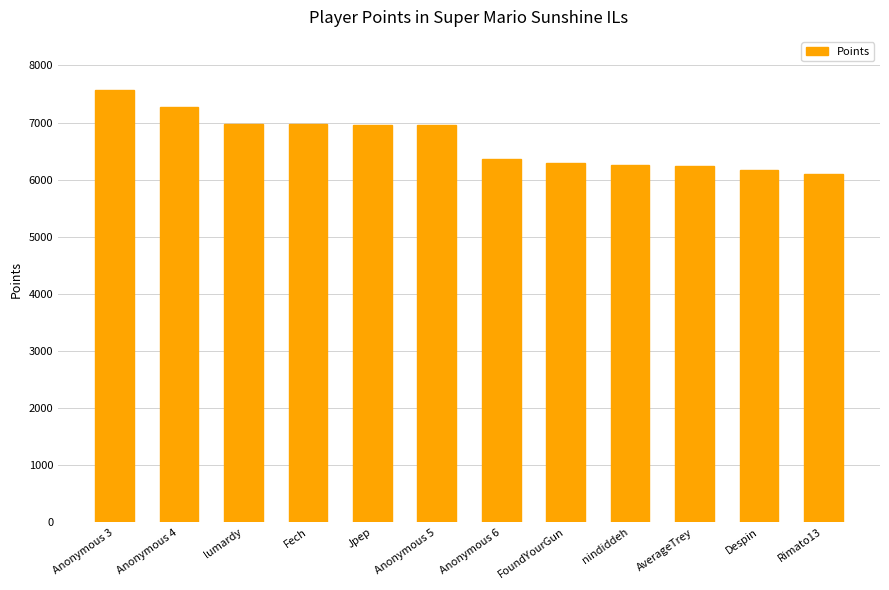

What is the smallest value displayed?

6106